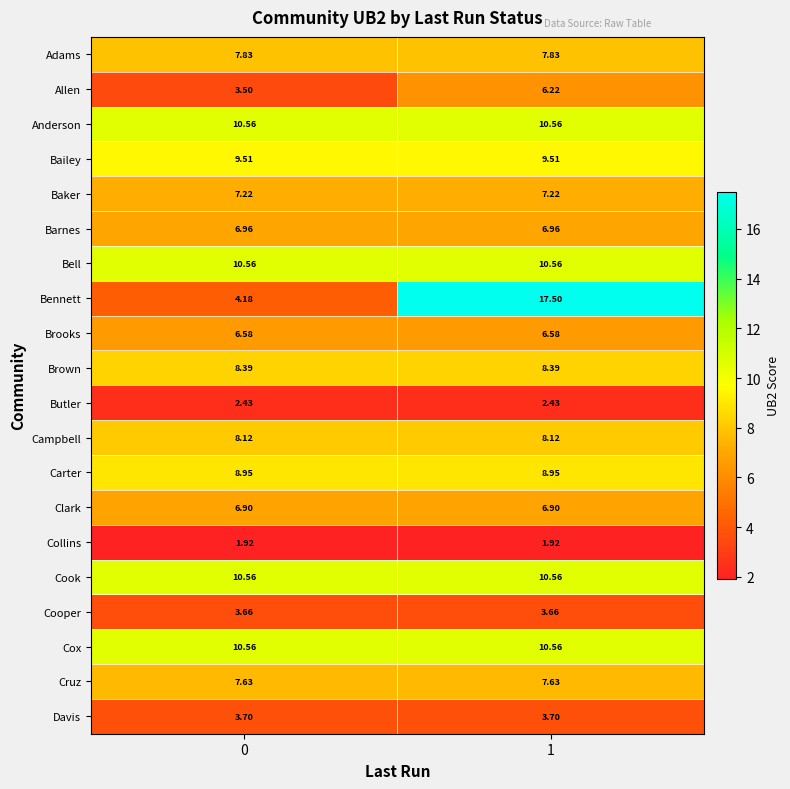

Which series changed the most between 0 and 1?

Bennett